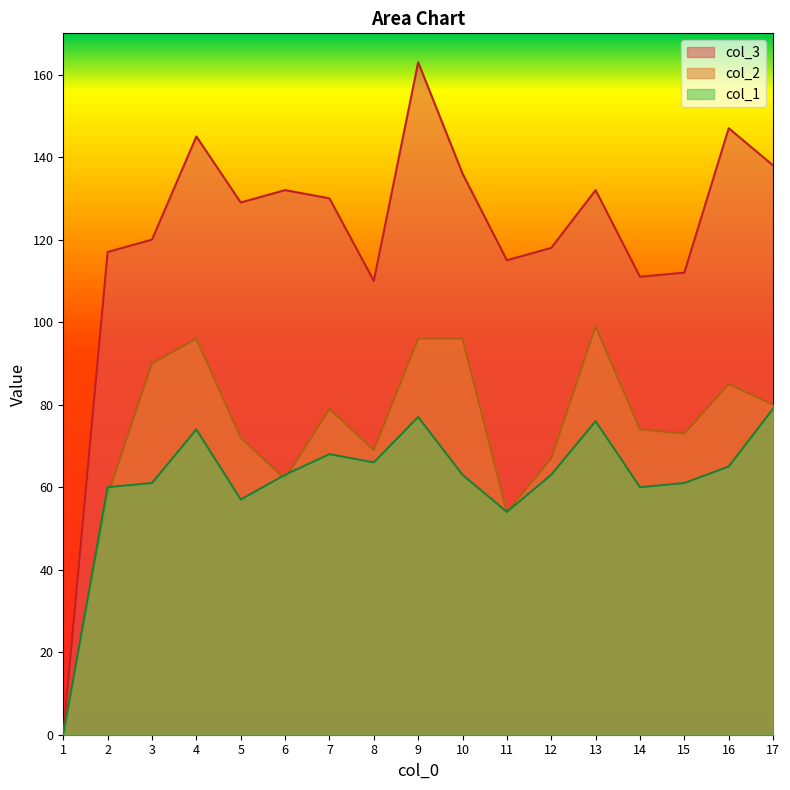

Which series changed the most between 6 and 15?

col_3